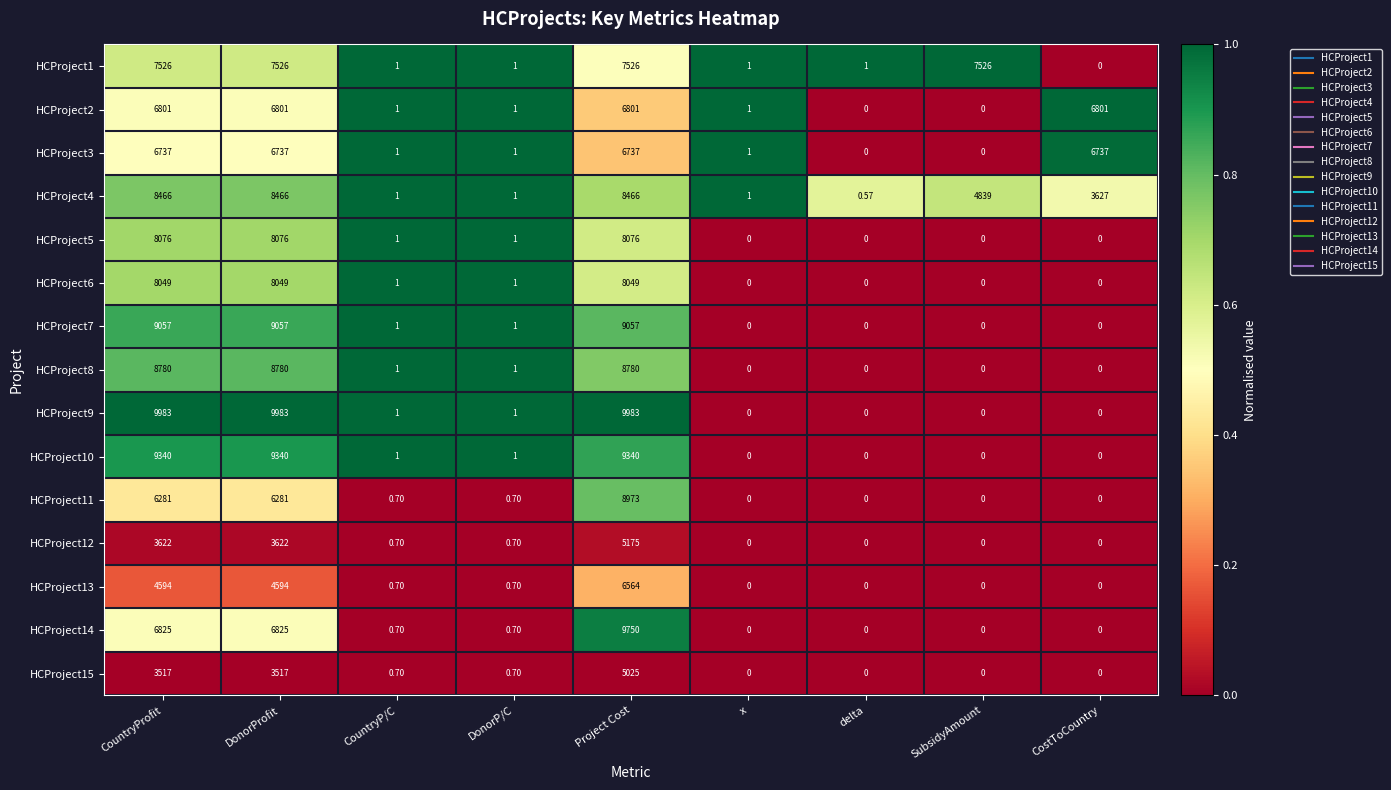

How many data points in HCProject6 are less than 1?

4